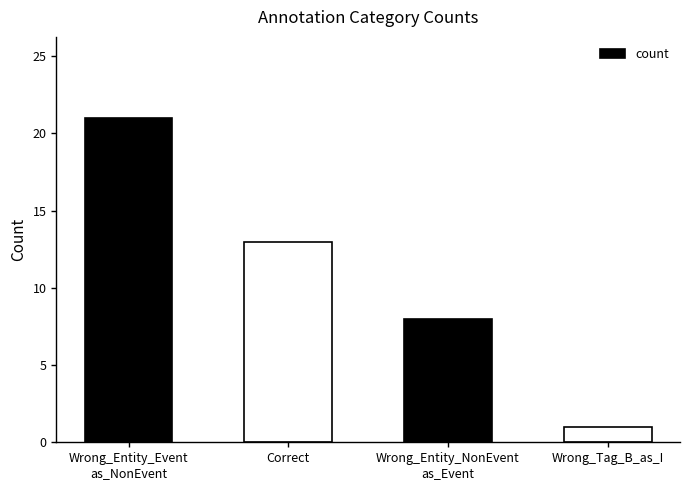

Rank the categories by value from highest to lowest.

Wrong_Entity_Event
as_NonEvent, Correct, Wrong_Entity_NonEvent
as_Event, Wrong_Tag_B_as_I